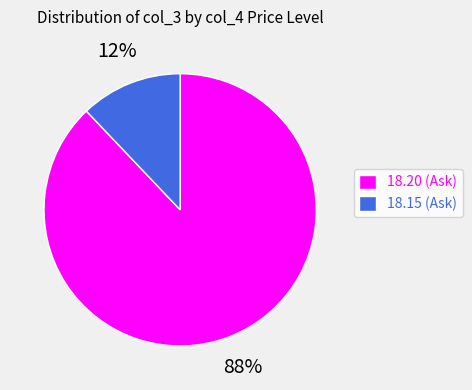

Which category has the biggest portion of the pie?

18.20 (Ask)